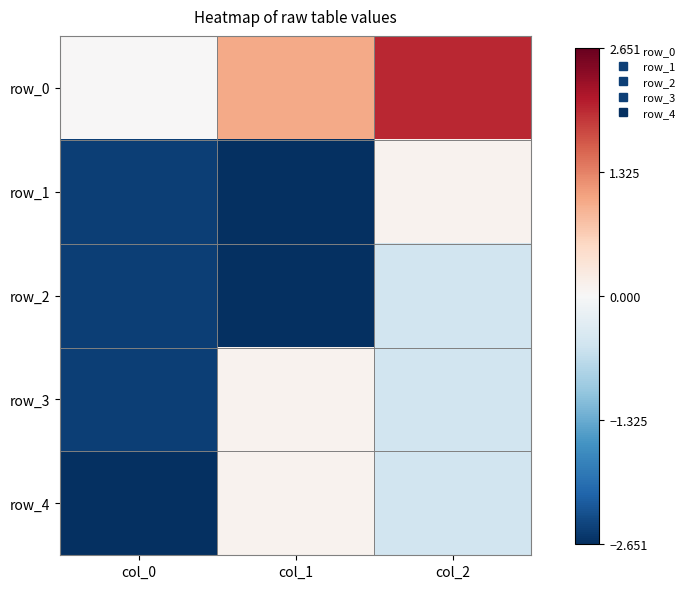

Reading left to right, transcribe all the data shown in this chart.

row_0: 0.0	1.0	2.0
row_1: -2.5	-2.7	0.1
row_2: -2.5	-2.7	-0.5
row_3: -2.5	0.1	-0.5
row_4: -2.7	0.1	-0.5